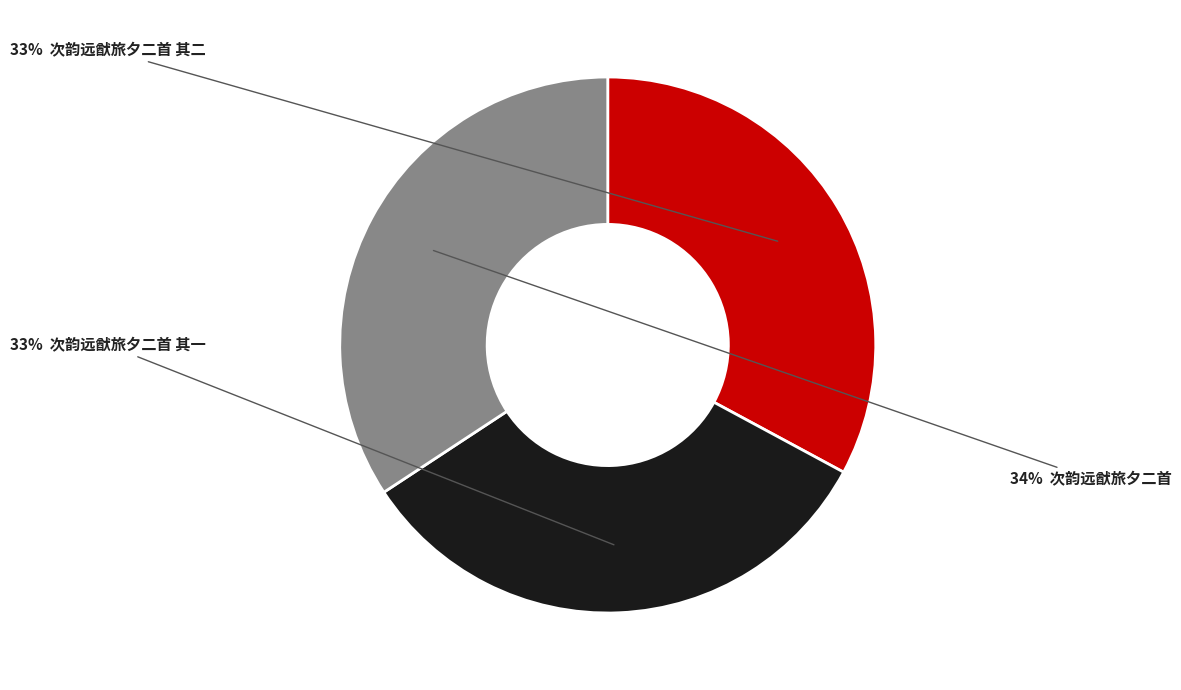

Is there a majority slice in this chart?

No